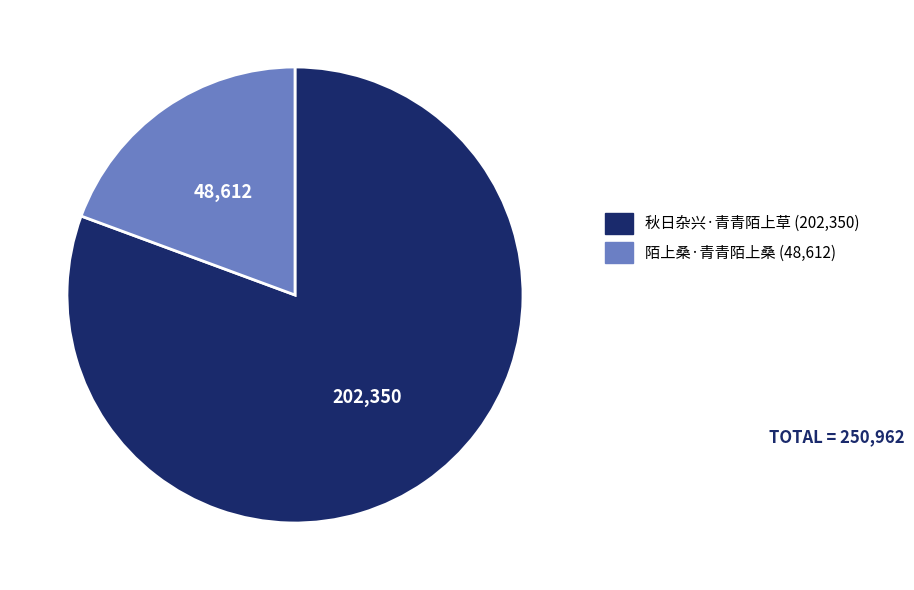

What is the ratio of the value at 秋日杂兴·青青陌上草 to the value at 陌上桑·青青陌上桑?

4.2